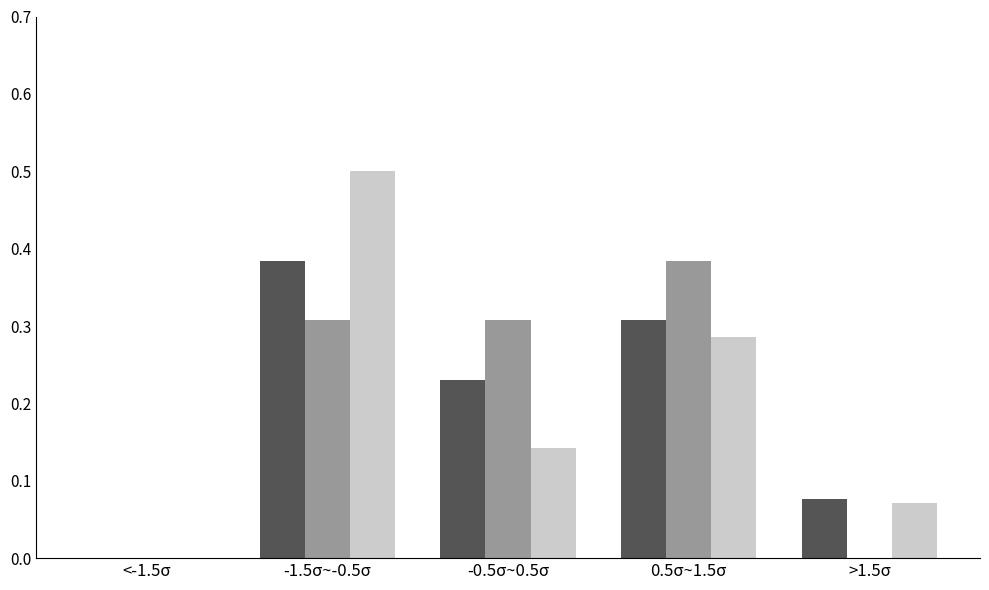

At which category is the sum across all series the highest?

-1.5σ~-0.5σ